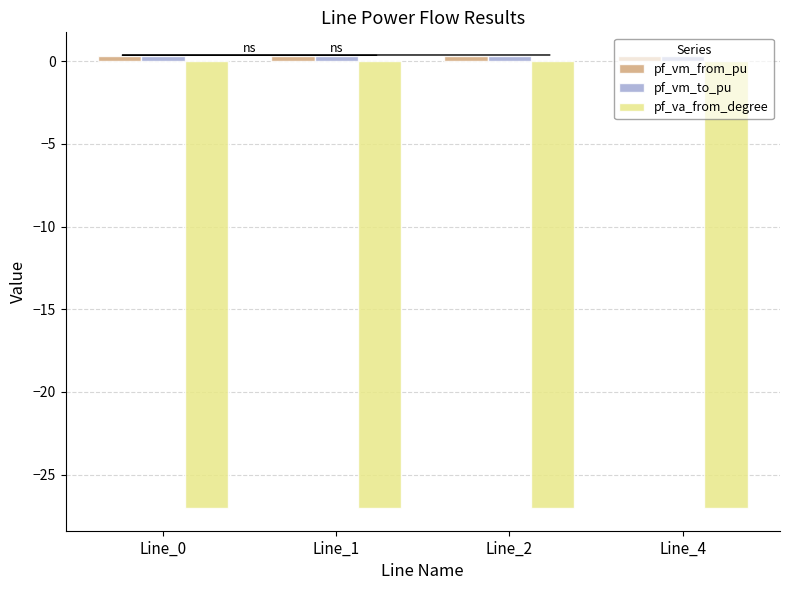

What is the minimum value shown in the chart?

-27.0